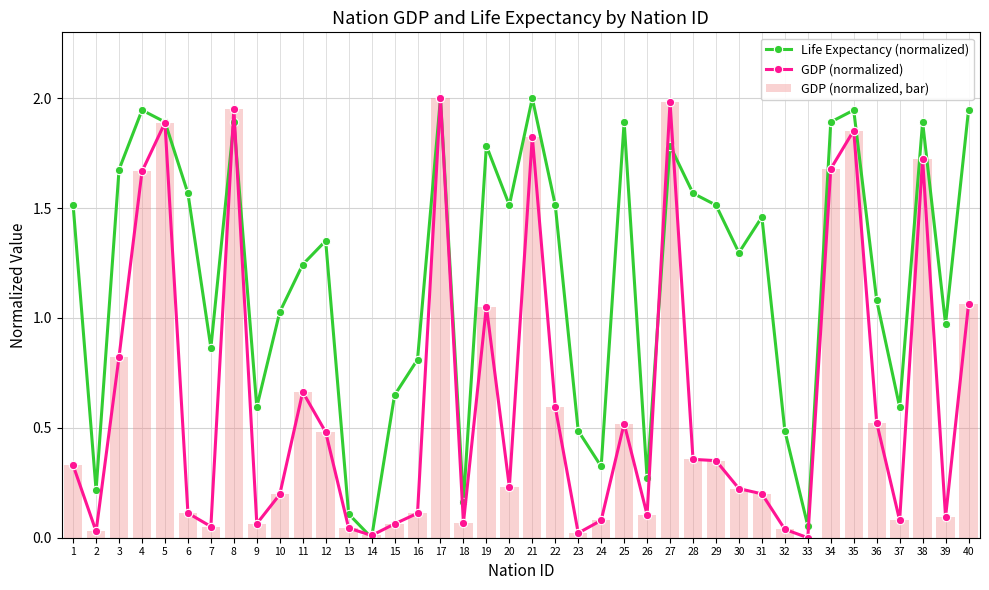

Which category has the lowest value across all series?

14